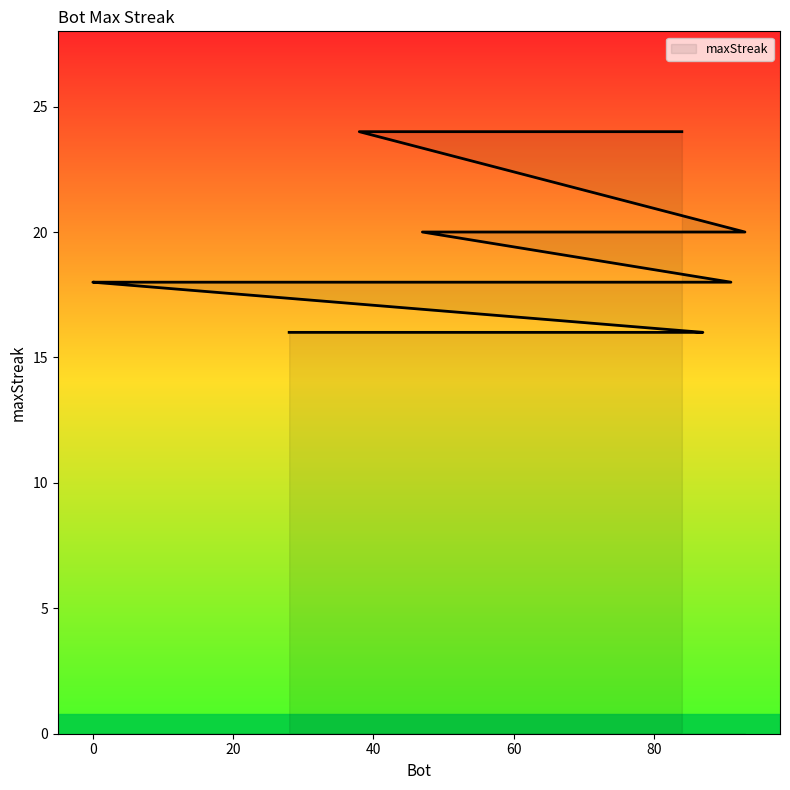

The chart shows a value of 16 at 86. True or false?

True